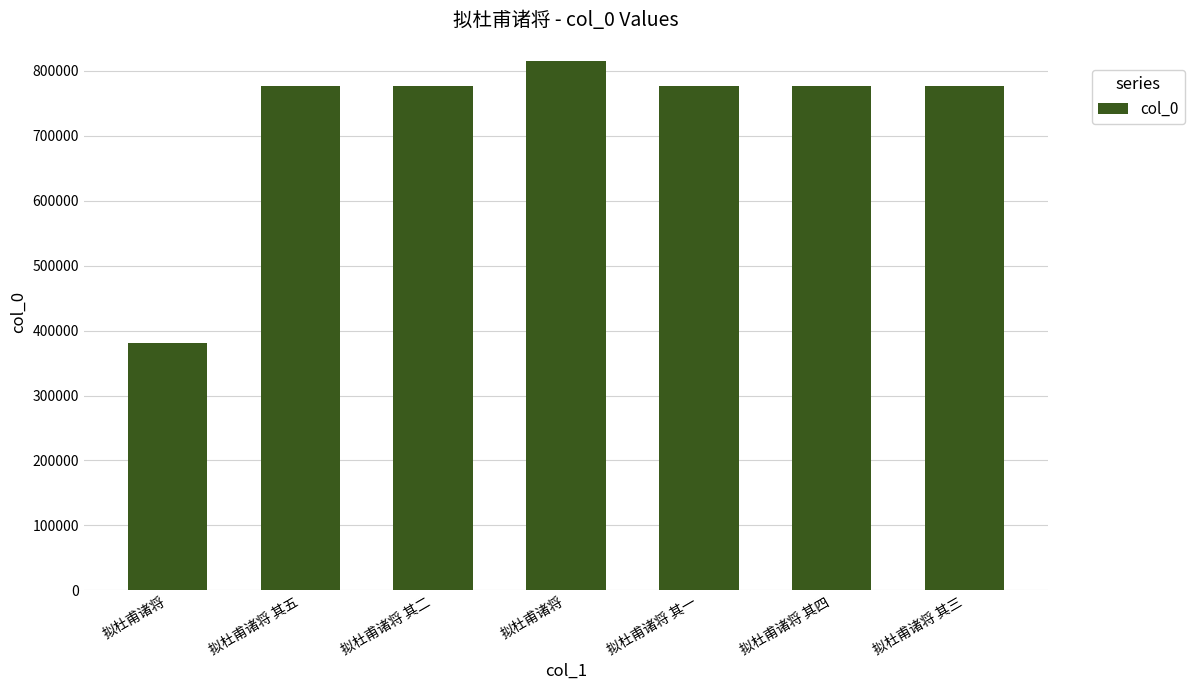

Does the chart contain stacked bars?

No